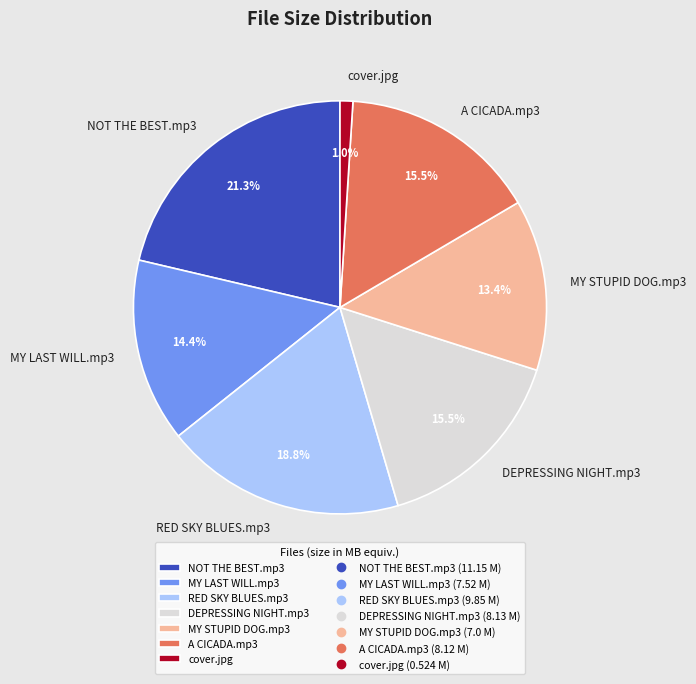

Count the number of slices in the pie.

7